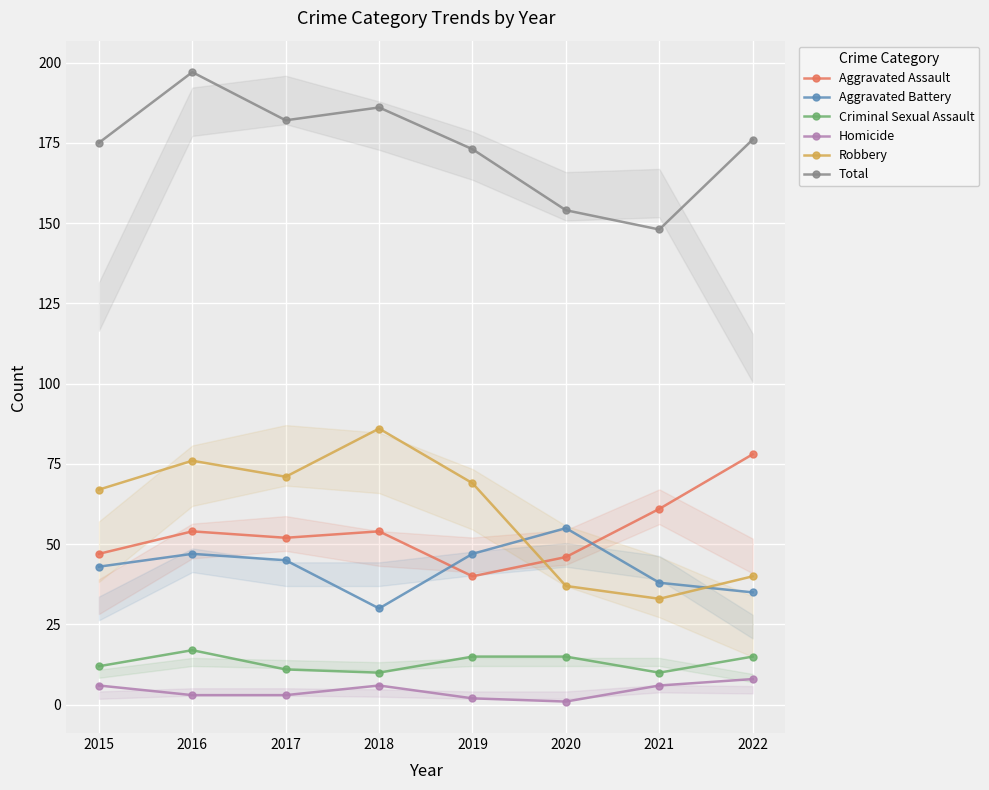

What is the sum of the Robbery values at 2018 and 2022?

126